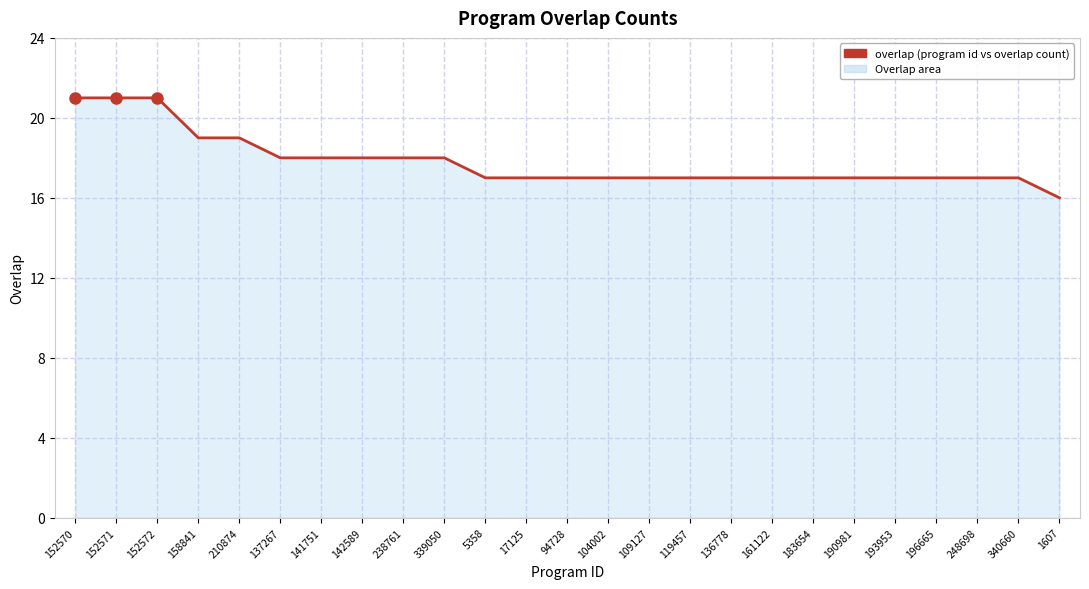

Which has a higher value, 158841 or 94728?

158841